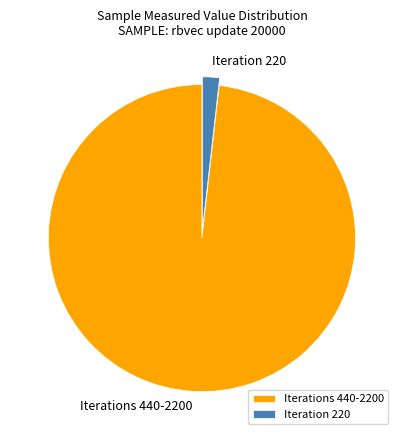

Between Iteration 220 and Iterations 440-2200, which is larger?

Iterations 440-2200